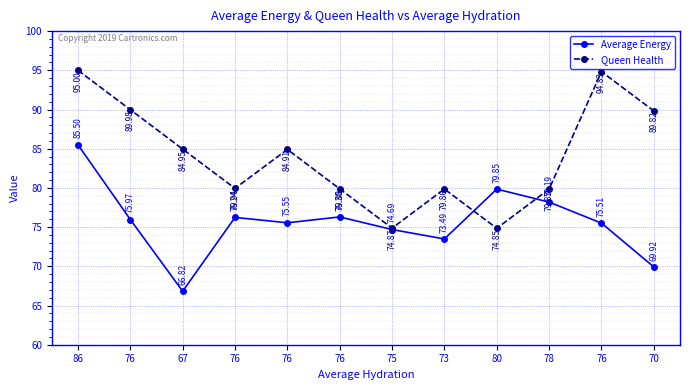

Which series ends up on top after the final intersection of Queen Health and Average Energy?

Queen Health